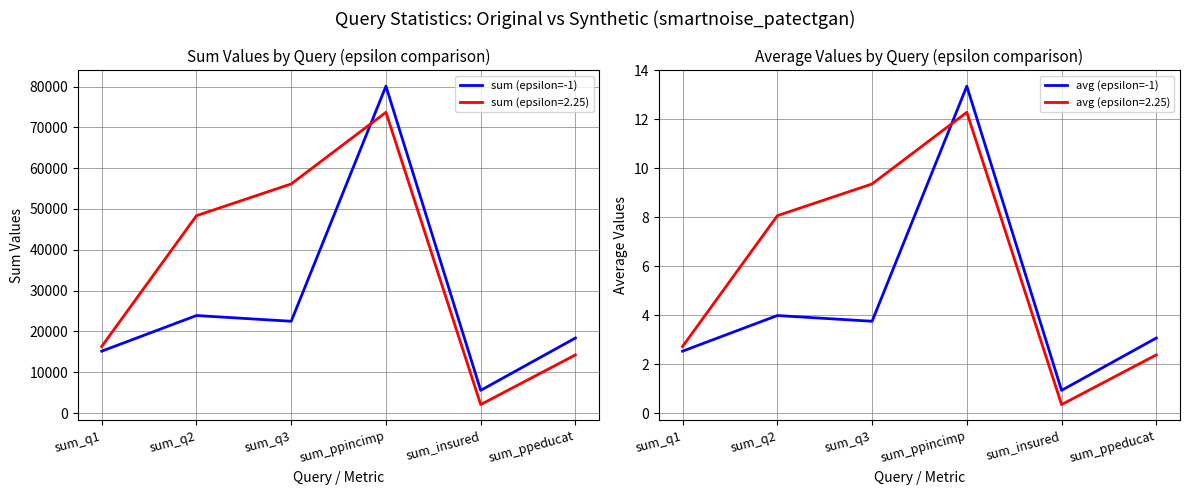

How many lines are shown in the chart?

2